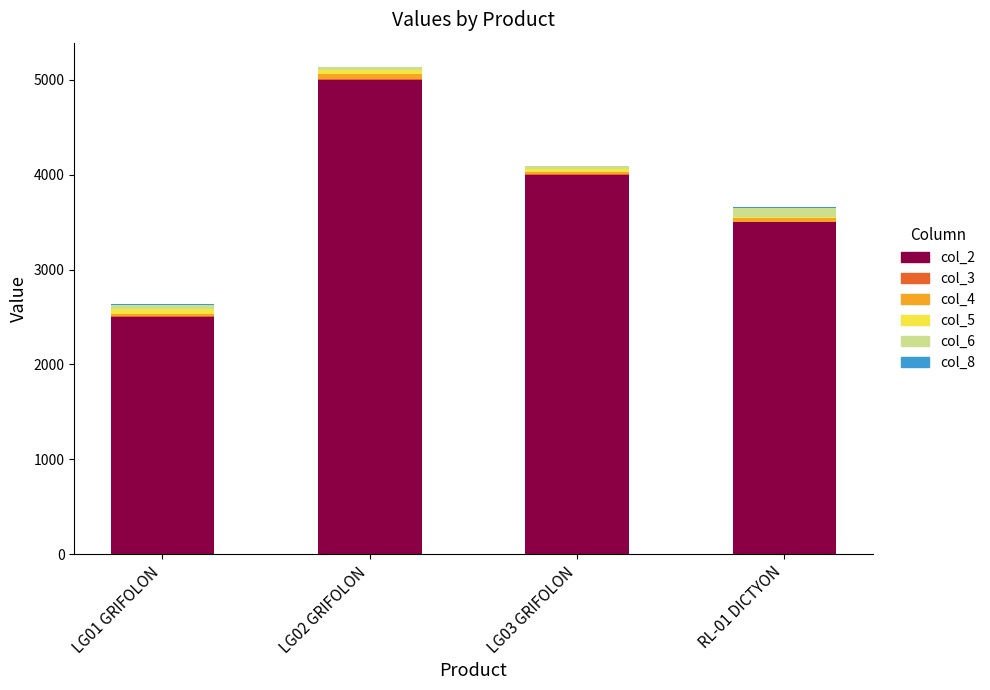

How many series are shown in this chart?

6